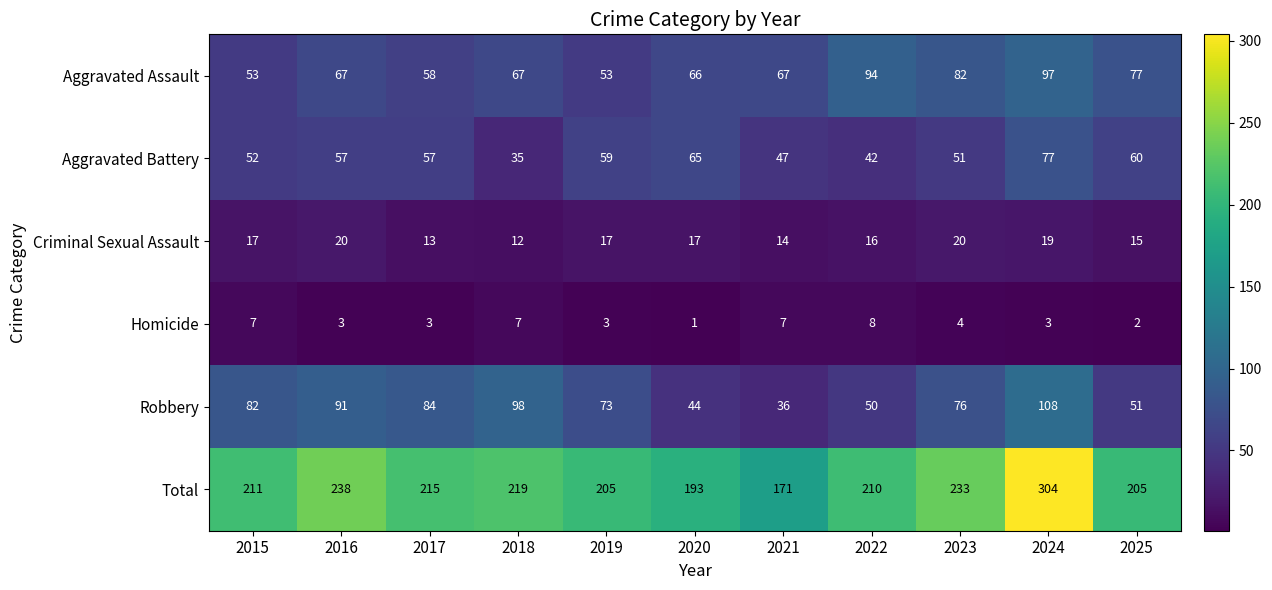

What is the difference between the highest and lowest values at 2017?

212